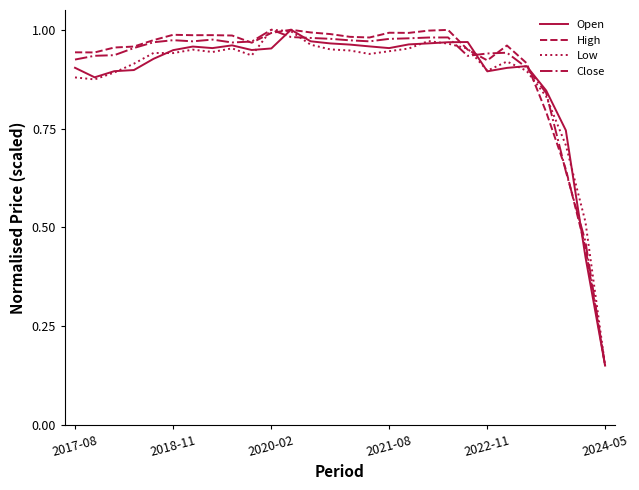

What is the maximum value shown in the chart?

1.0